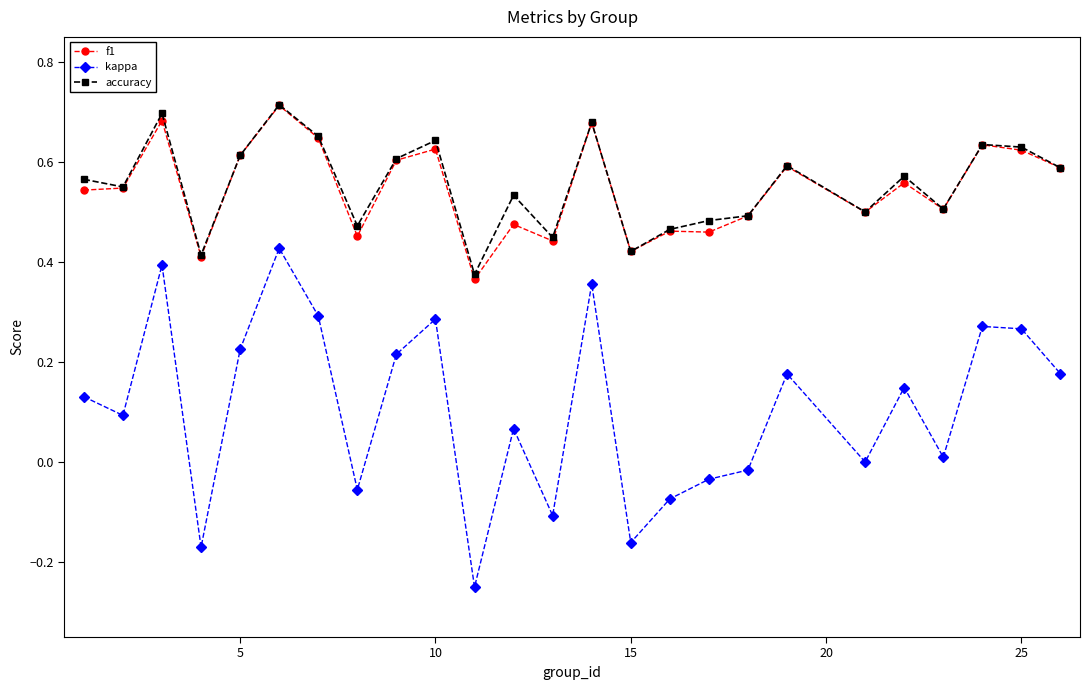

Which series has the largest range (max minus min)?

kappa